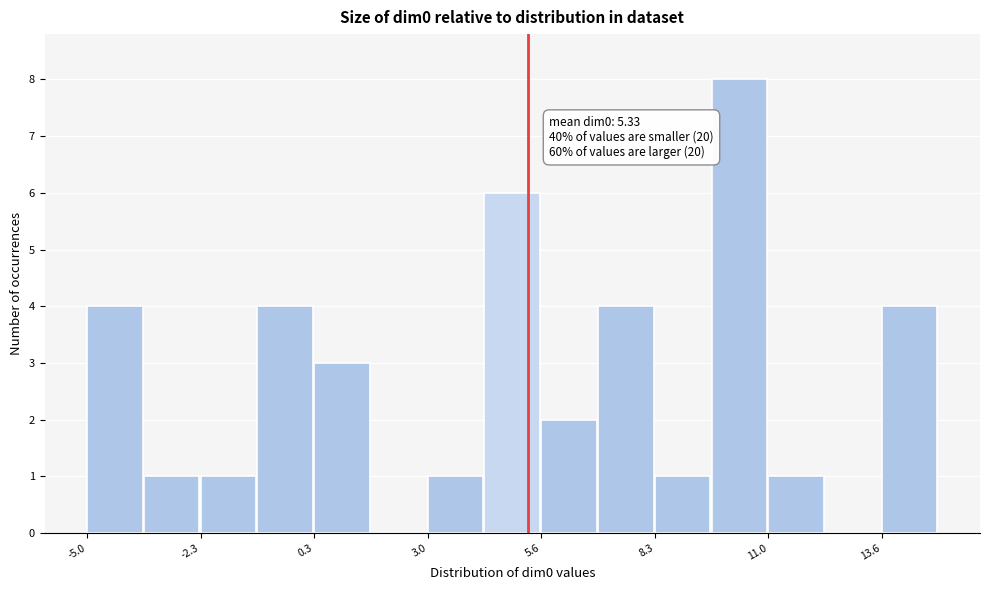

Around what value on the x-axis is the tallest bar? Give the approximate position of its centre, as read against the axis.

10.5